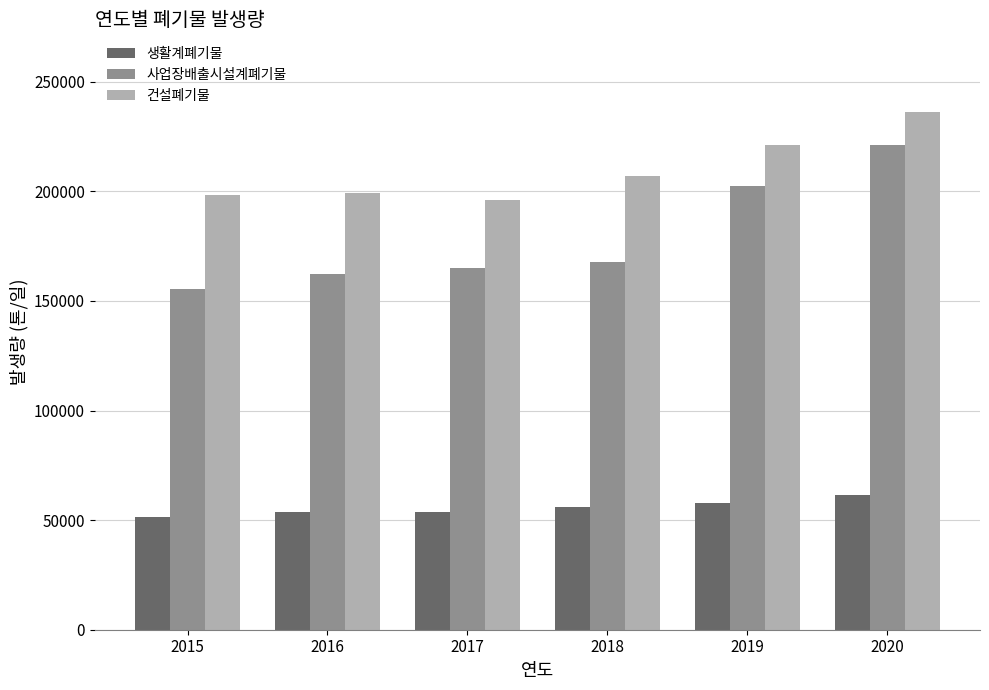

What is the approximate value of 사업장배출시설계폐기물 at 2016?

162129